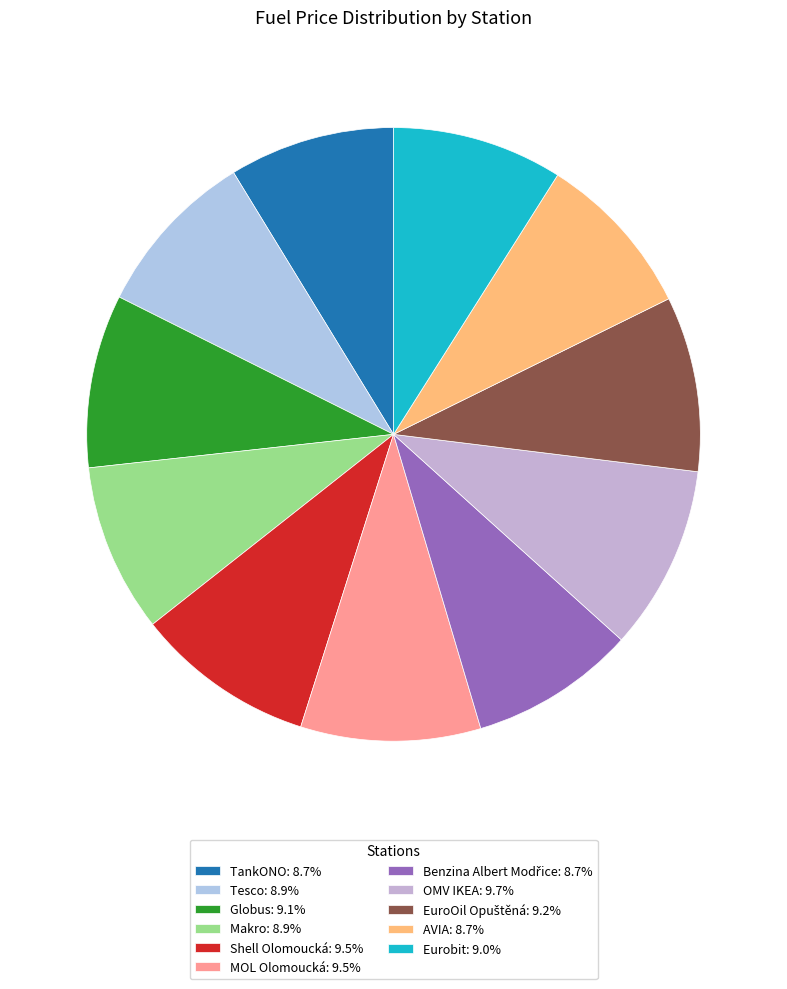

How many segments does this pie chart have?

11